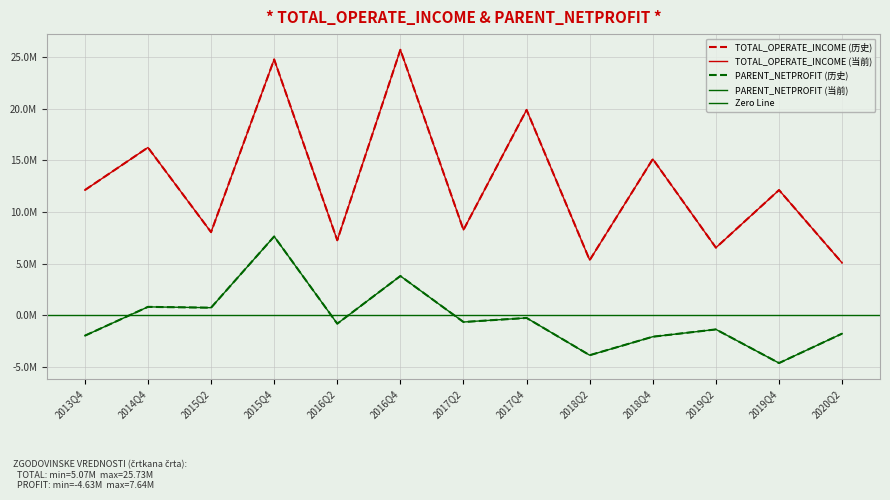

Which series has the widest spread of values?

TOTAL_OPERATE_INCOME